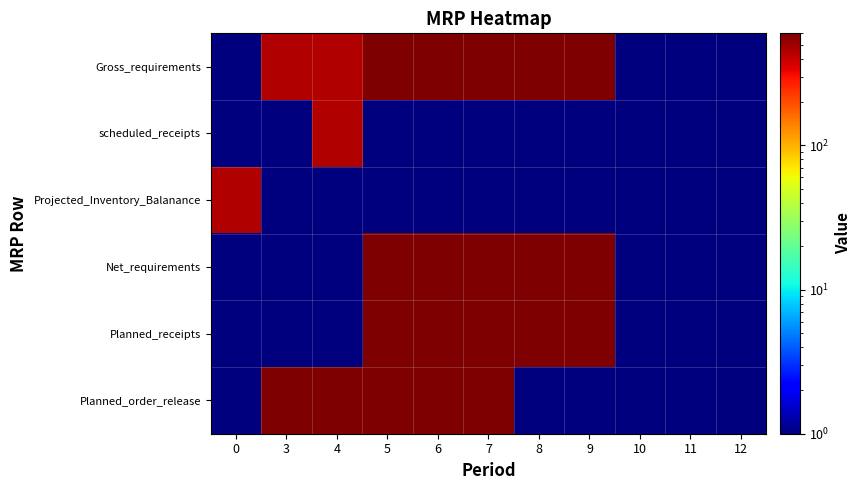

Which series has the largest range (max minus min)?

Gross_requirements